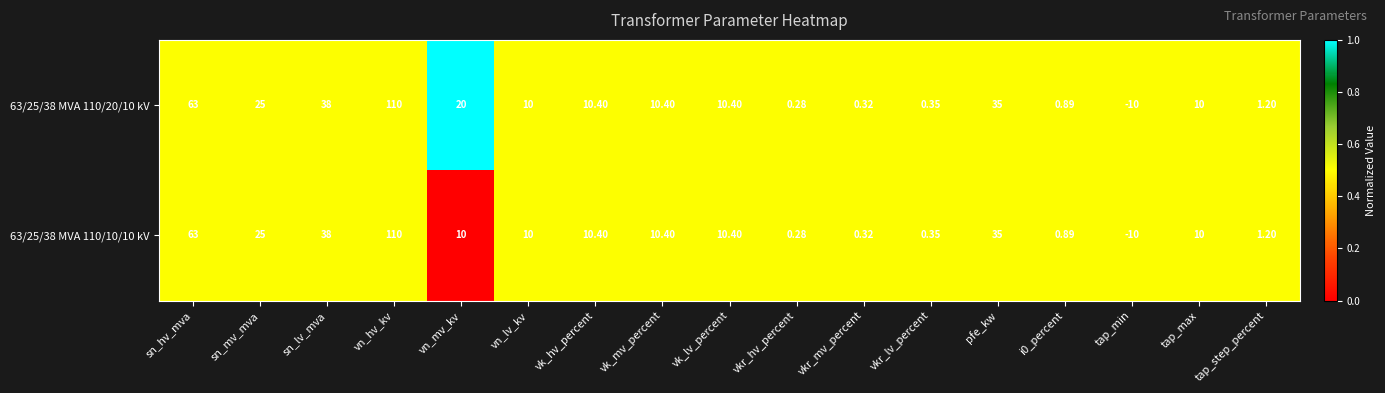

Which category has the highest value in the 63/25/38 MVA 110/20/10 kV series?

vn_hv_kv